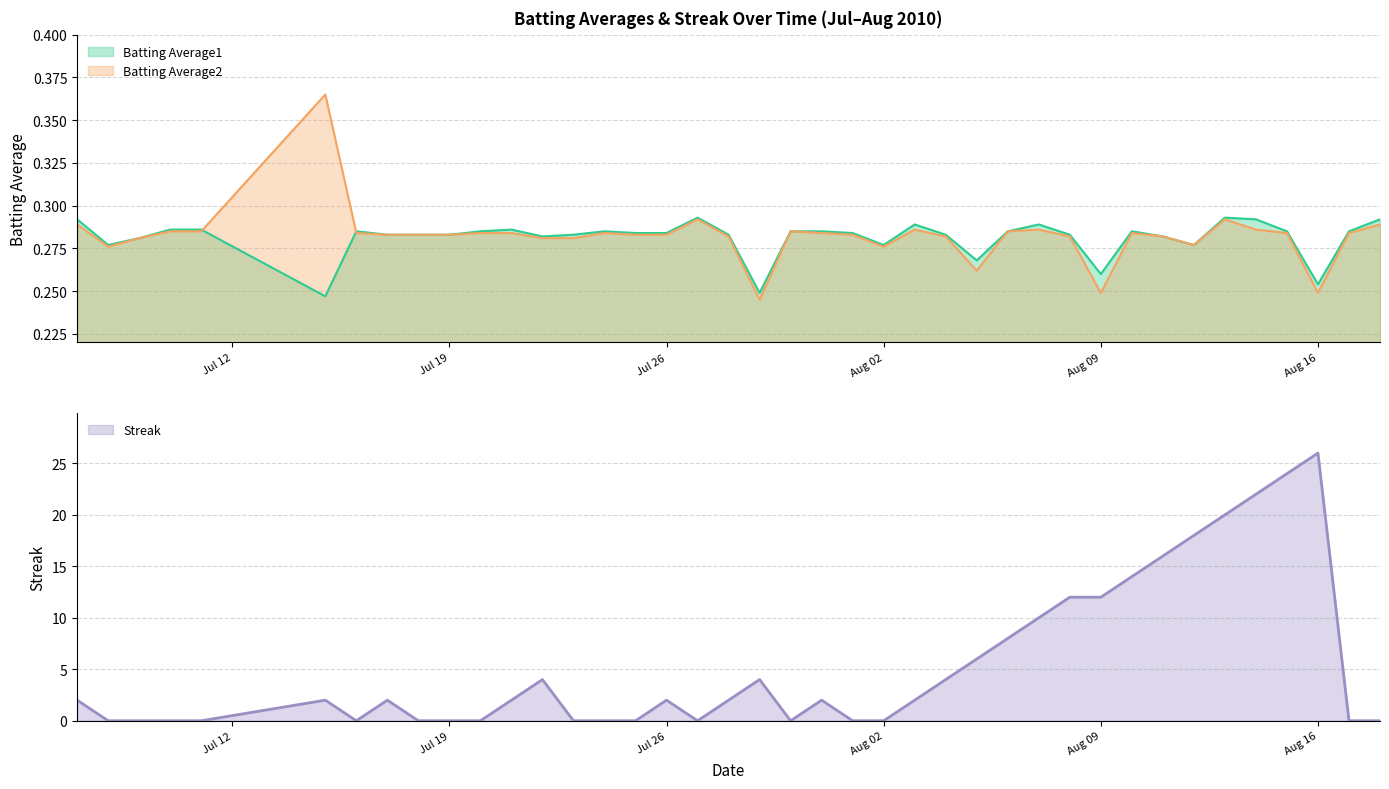

Which series has the largest total across all categories?

Streak